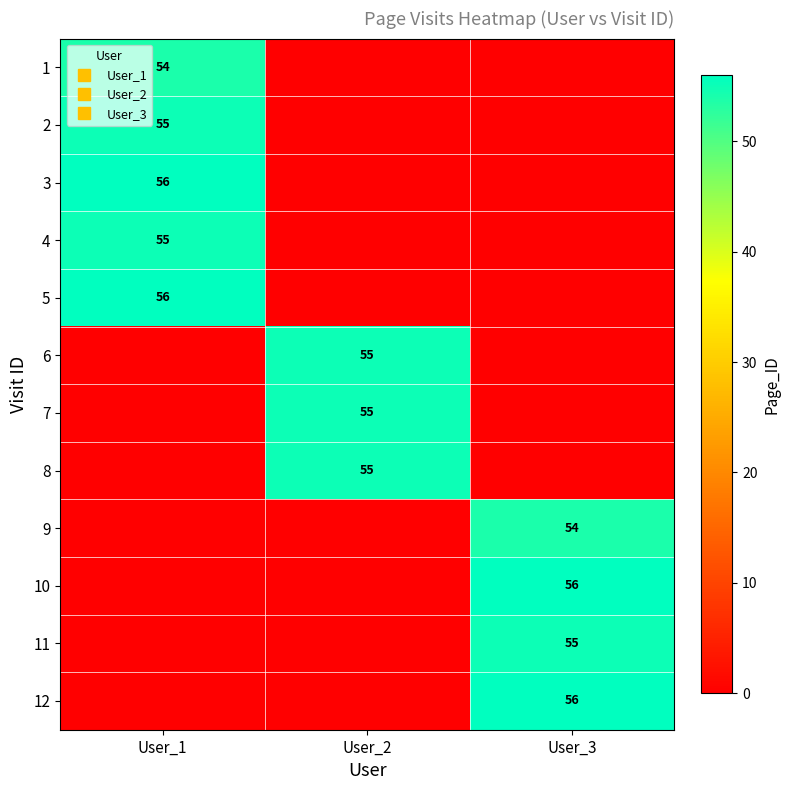

What is the total value across all series at User_2?

165